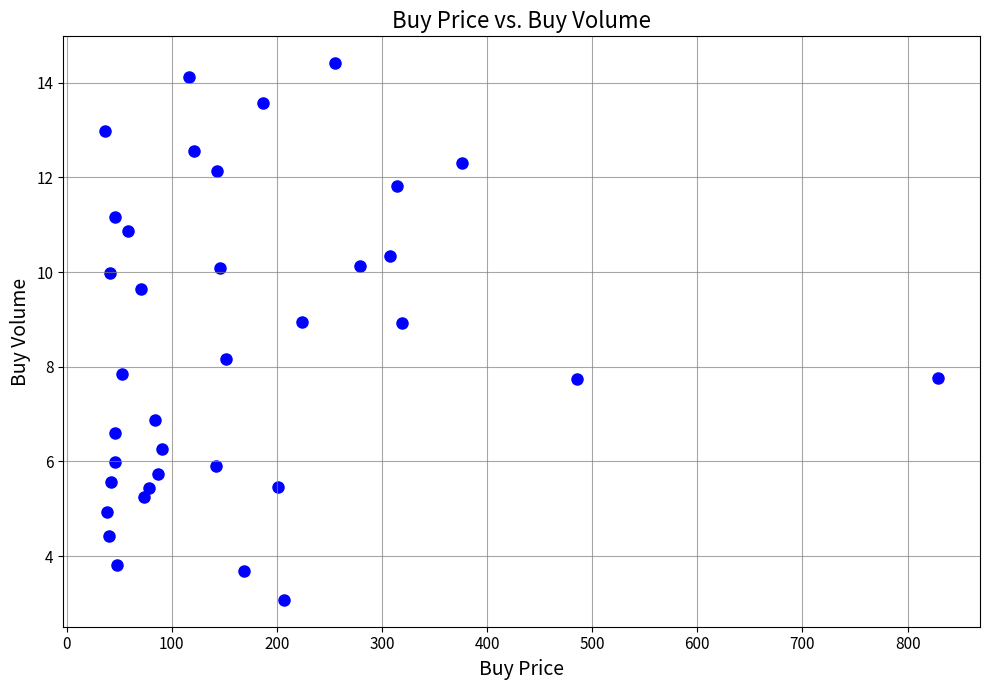

What is the range of X values (max minus min)?

792.8